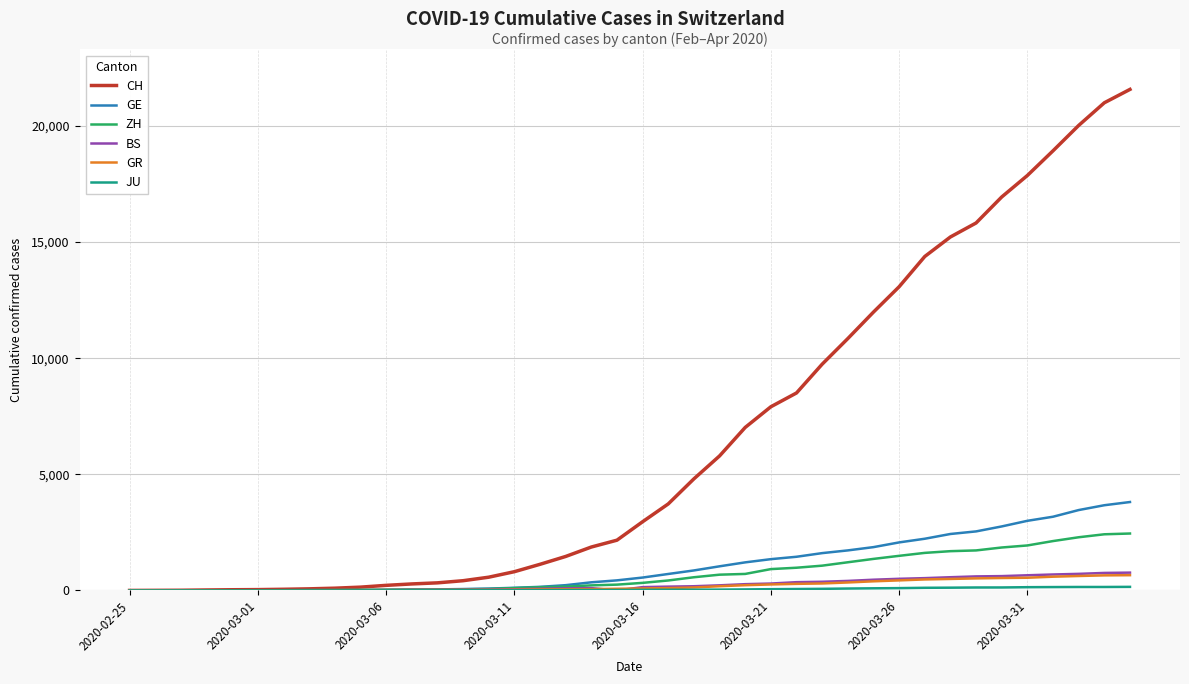

Which series has the largest range (max minus min)?

CH